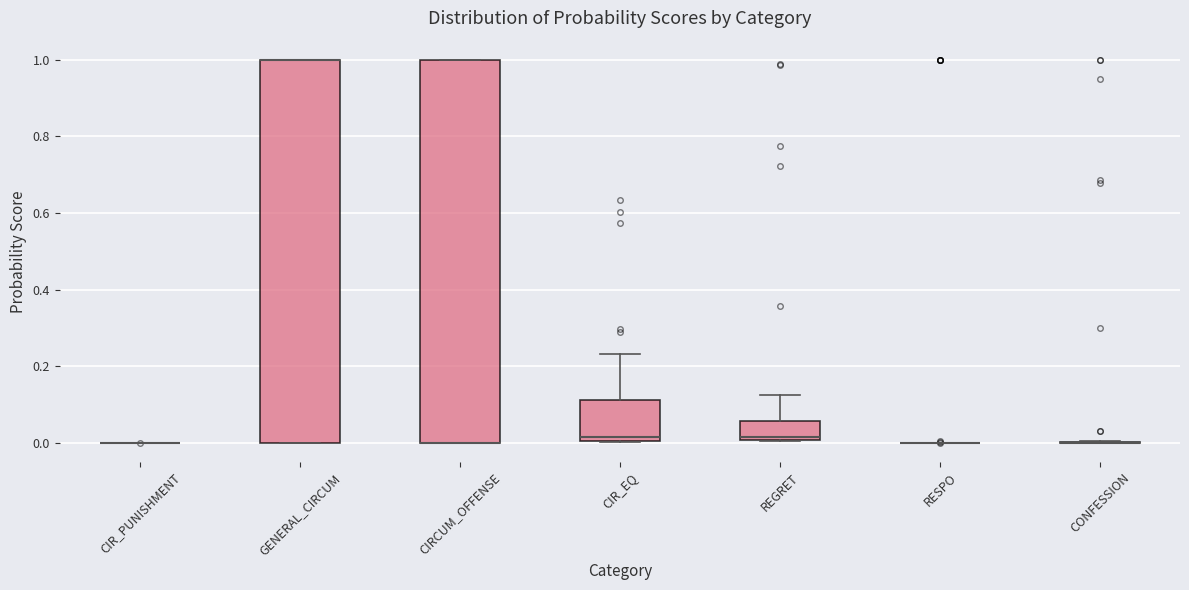

Reading left to right, transcribe this box plot: for each box, give where its median line is, the range the box spans, and where its two whiskers end, as read against the y-axis. The values are not printed on the chart, so give them approximately, as read against the axis.

CIR_PUNISHMENT: box collapsed to a line at 0.00, whiskers 0.00 to 0.00
GENERAL_CIRCUM: median 1.00 (drawn on the box's upper edge), box 0.00 to 1.00, whiskers 0.00 to 1.00
CIRCUM_OFFENSE: median 0.00 (drawn on the box's lower edge), box 0.00 to 1.00, whiskers 0.00 to 1.00
CIR_EQ: median 0.02, box 0.00 to 0.12, whiskers 0.00 to 0.24
REGRET: median 0.02, box 0.00 to 0.06, whiskers 0.00 to 0.12
RESPO: box collapsed to a line at 0.00, whiskers 0.00 to 0.00
CONFESSION: box collapsed to a line at 0.00, whiskers 0.00 to 0.00